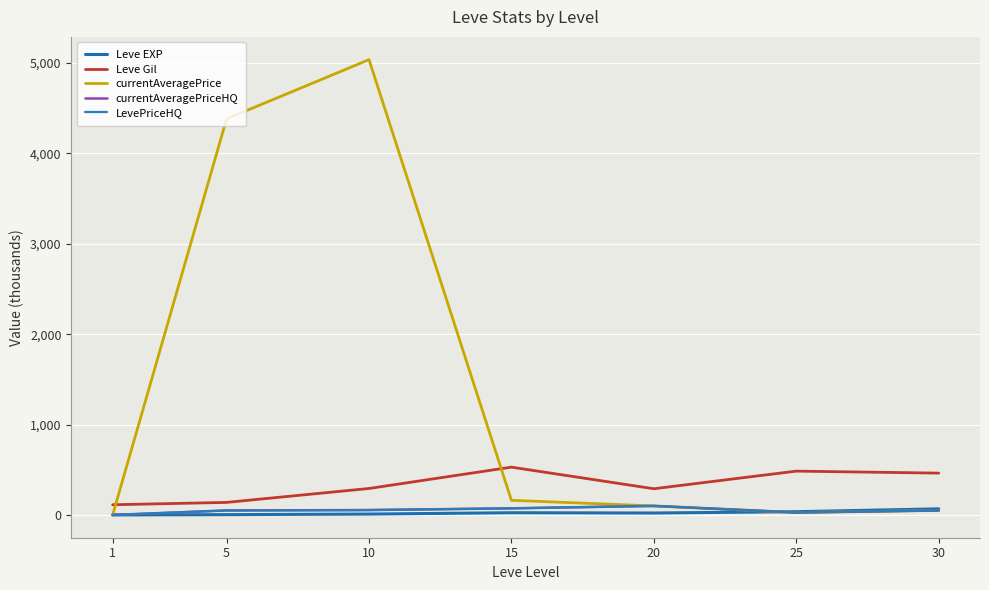

Does the chart display data point markers on the line(s)?

No